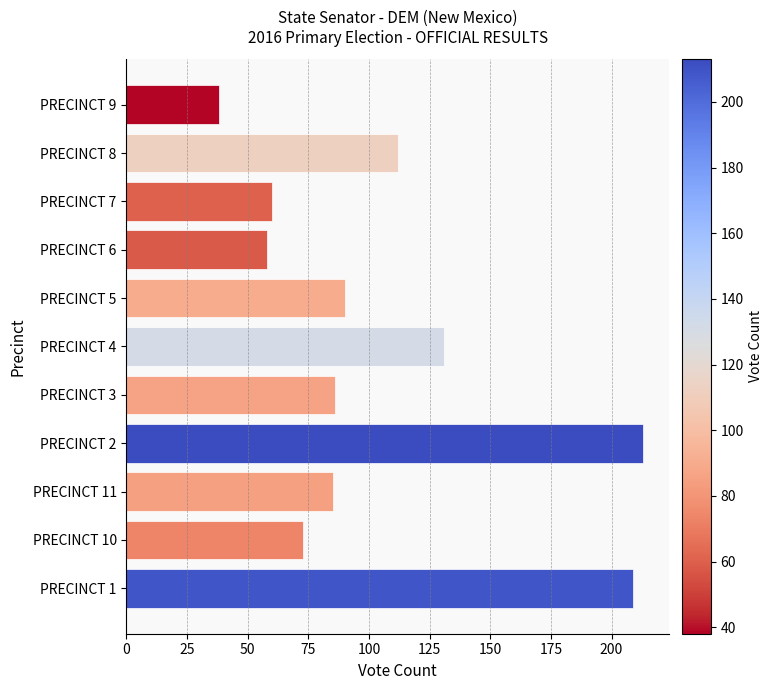

What is the difference between the second highest and second lowest values?

151